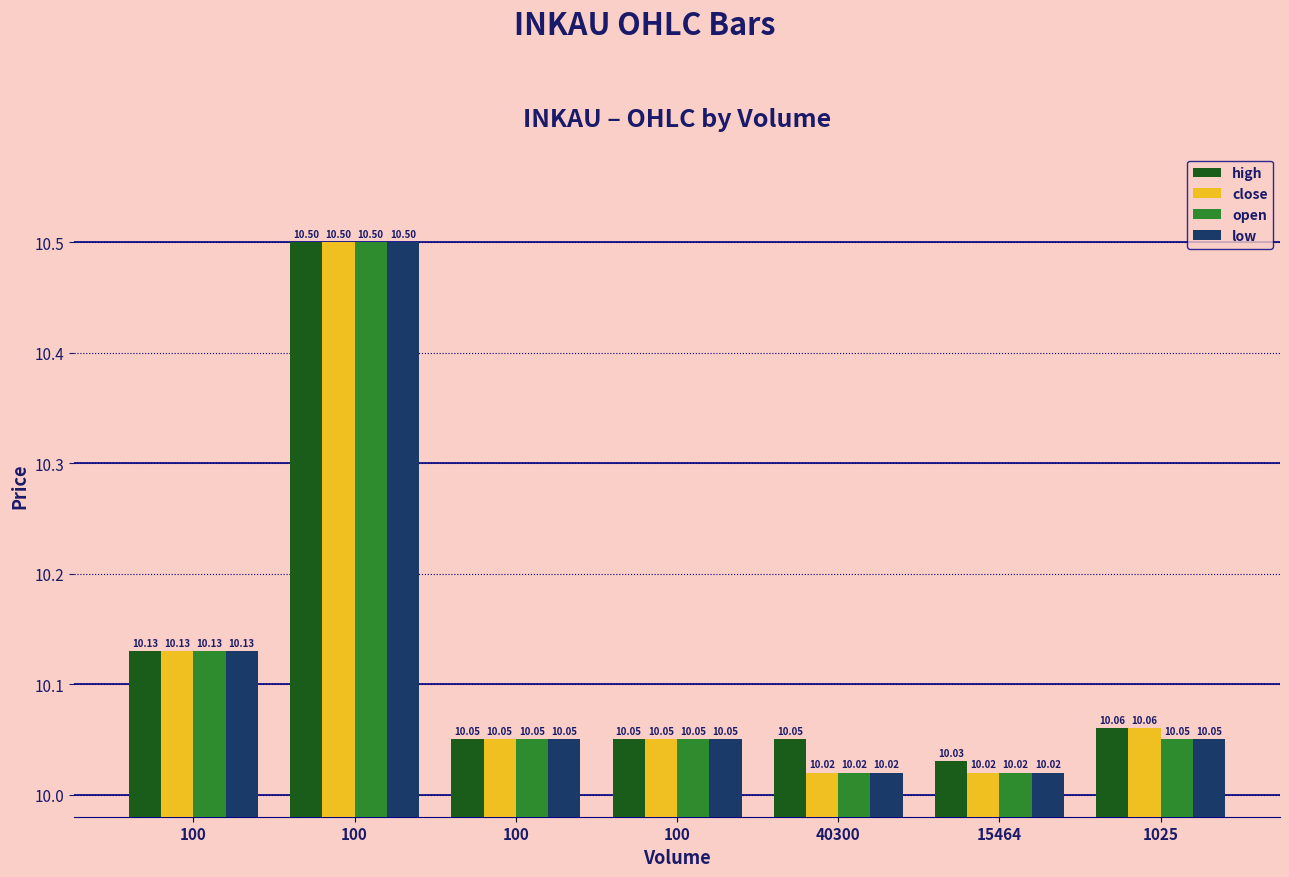

How many bars are there in each group?

4